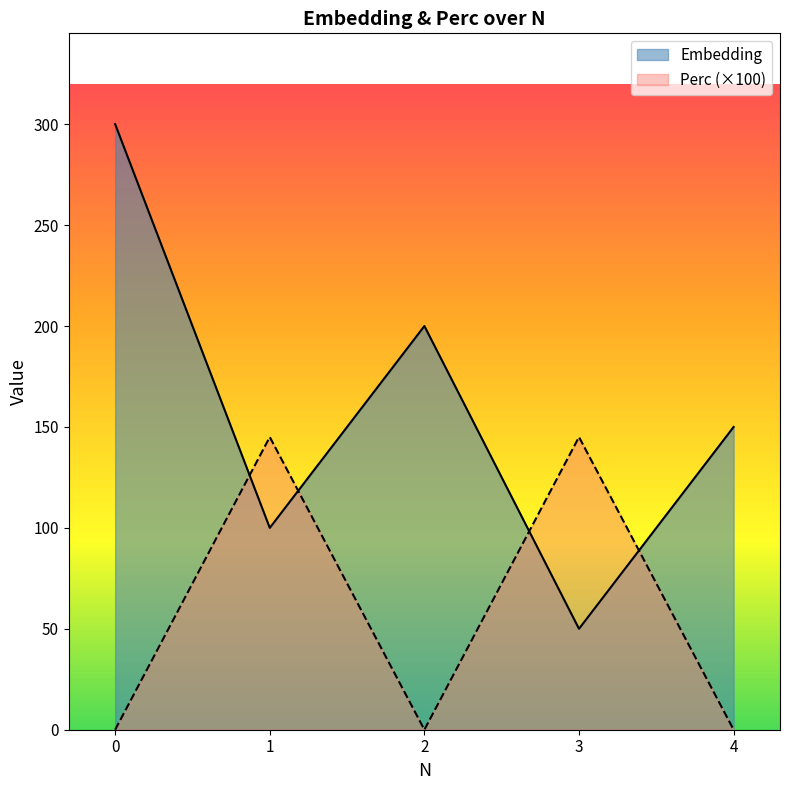

Which series has the largest total across all categories?

Embedding